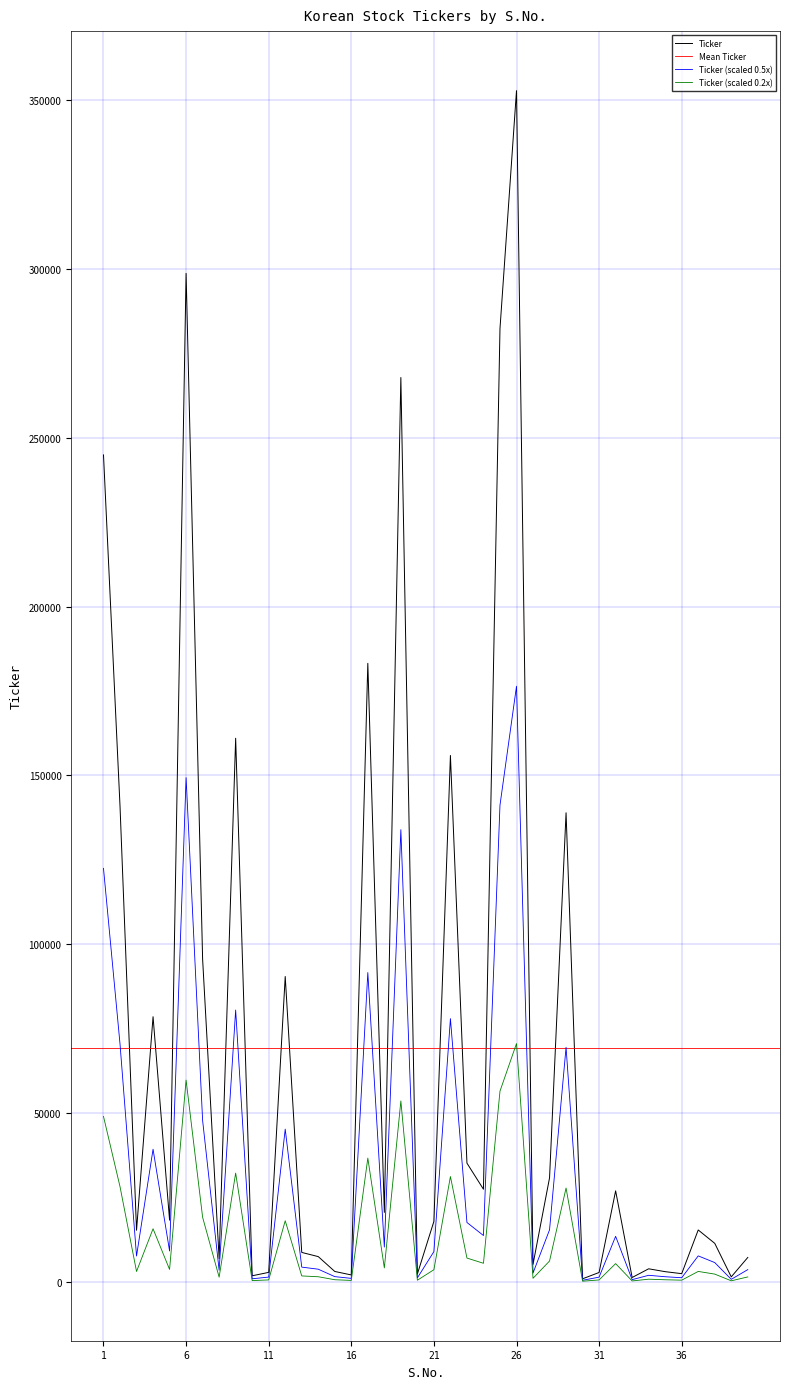

List the labels in order of value, smallest first.

30, 33, 39, 10, 16, 20, 36, 31, 11, 35, 15, 34, 27, 8, 40, 14, 13, 38, 3, 37, 21, 5, 18, 32, 24, 28, 23, 4, 12, 7, 29, 2, 22, 9, 17, 1, 19, 25, 6, 26